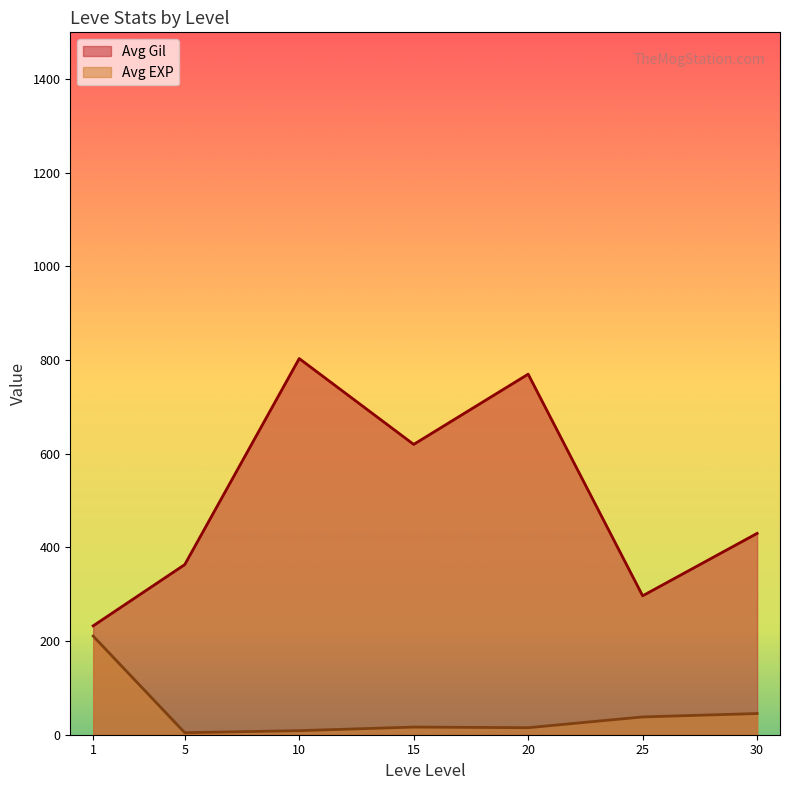

What is the difference between the maximum and minimum values in the Avg Gil series?

570.8